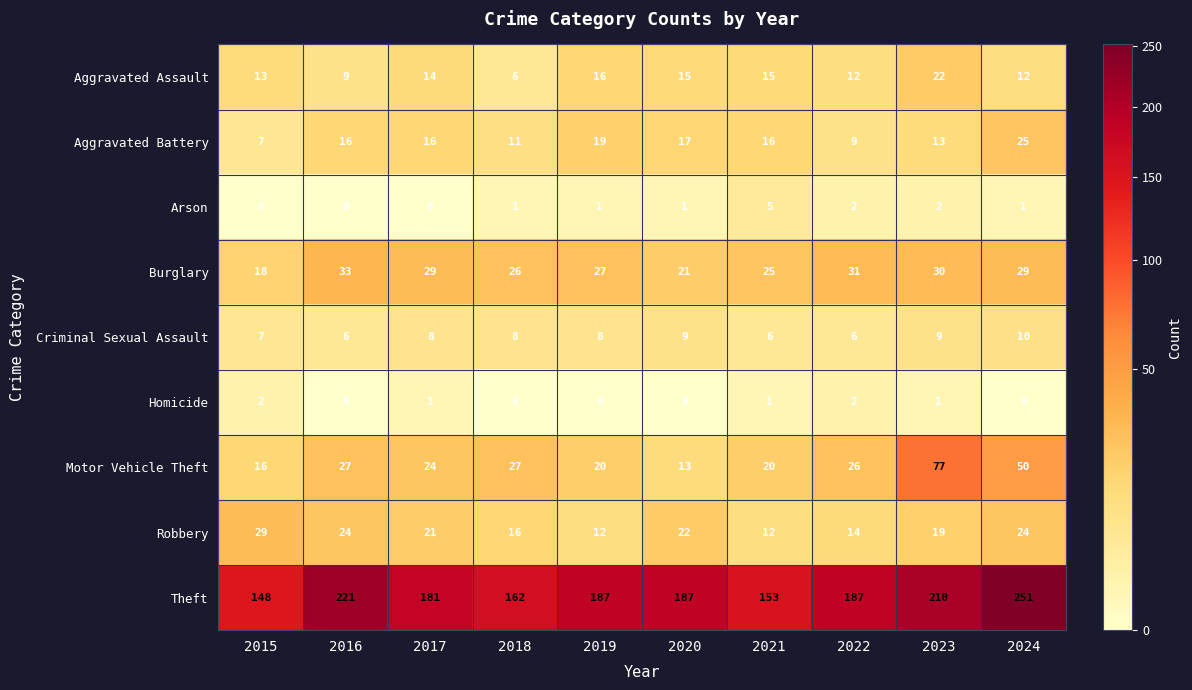

The value of Burglary at 2015 is 29. True or false?

False